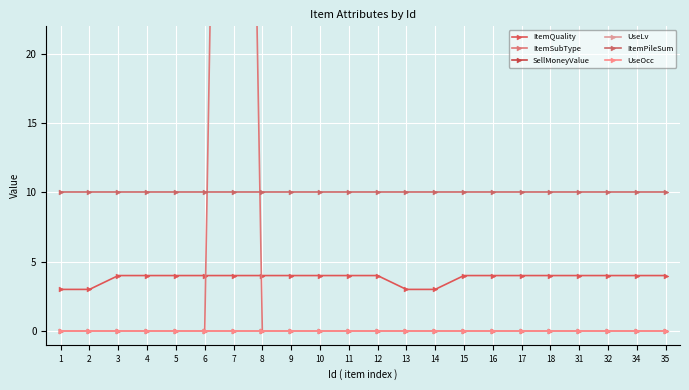

How many lines are shown in the chart?

6